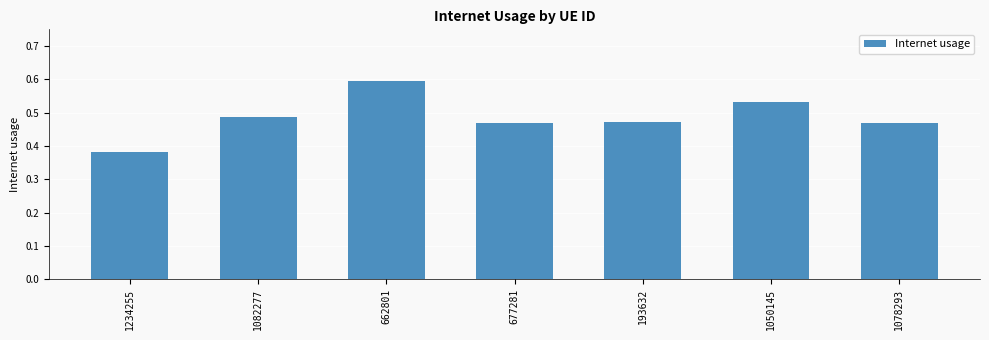

Which category has the highest value across all series?

662801